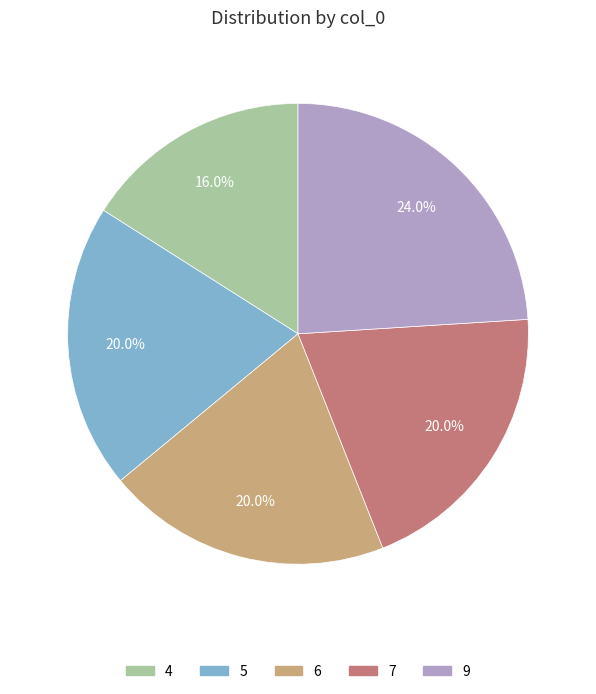

How many slices are in this pie chart?

5